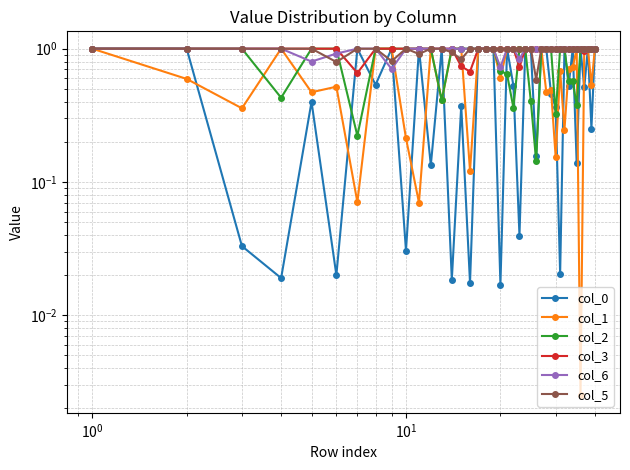

The value of col_5 at 39 is 0.5. True or false?

False